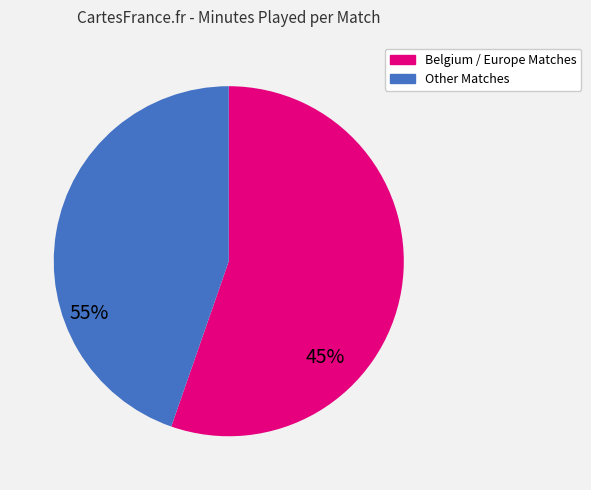

Is there any slice that represents more than half of the pie?

Yes